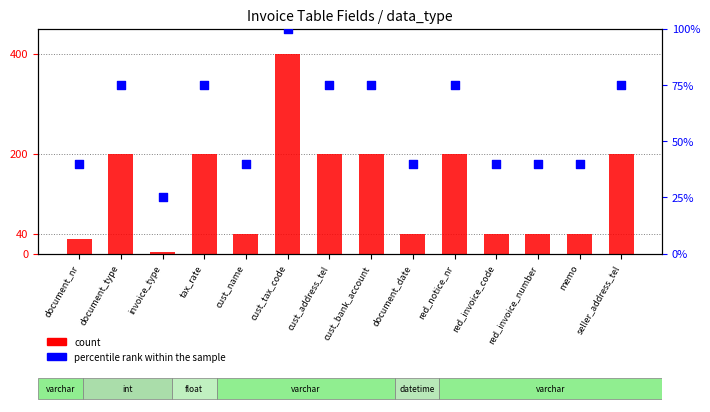

What are all the series names shown in the legend?

count, percentile rank within the sample